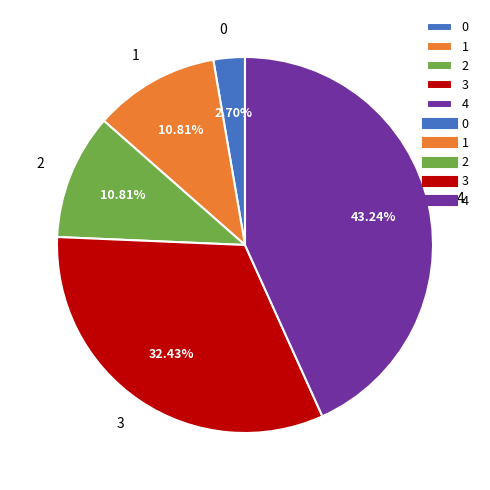

Does 3 account for over 50% of the chart?

No